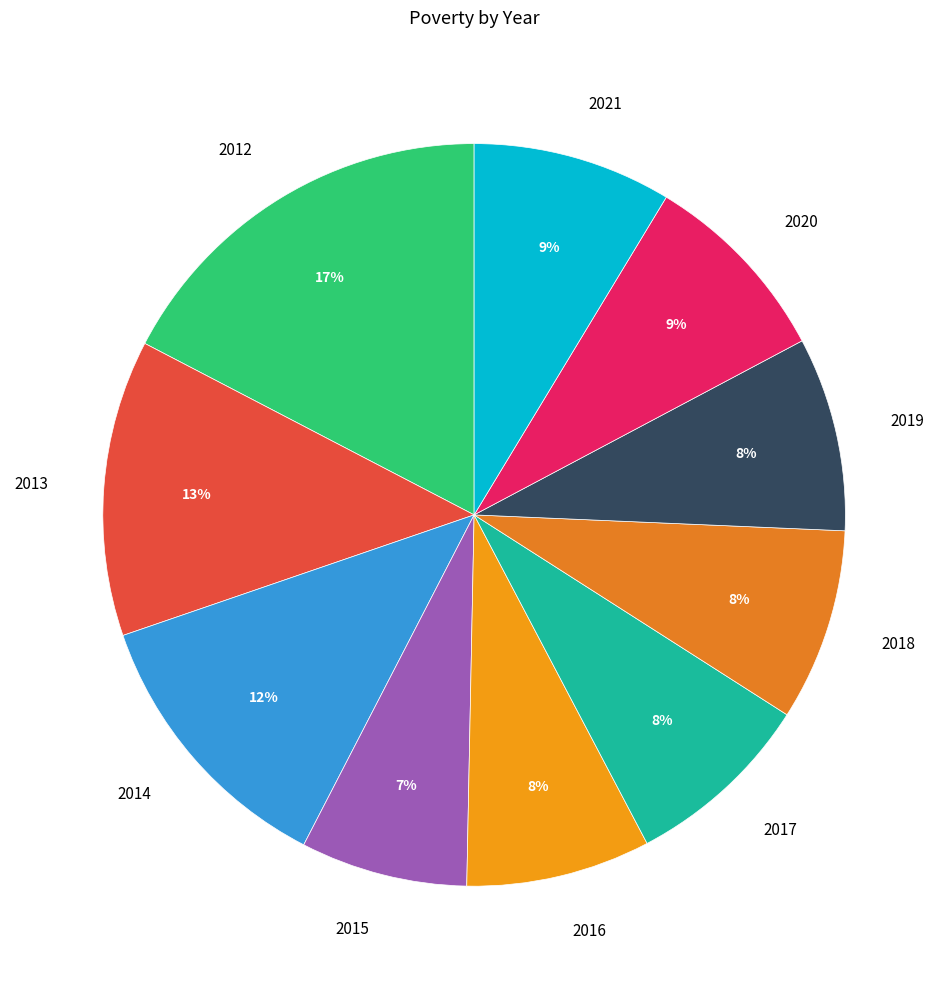

Does any single category account for the majority?

No